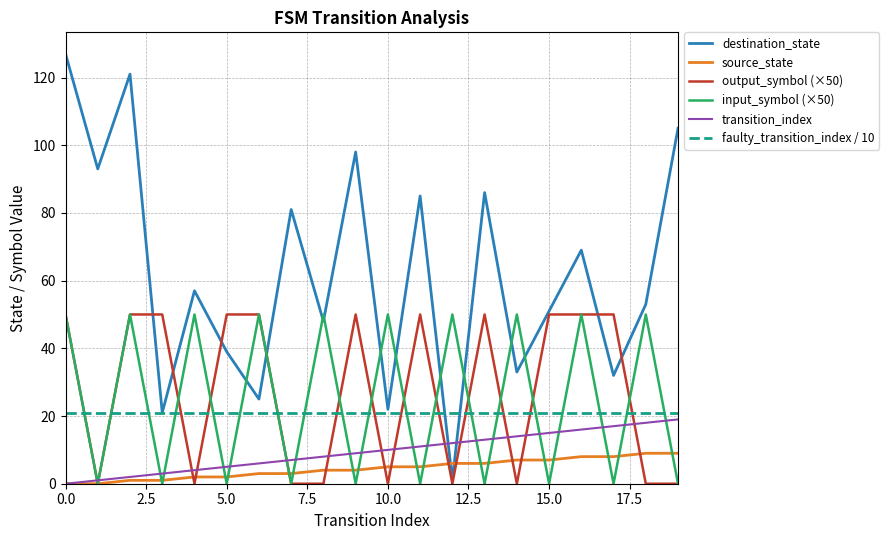

True or false: output_symbol (×50) has a value of 33 at 15.0.

False